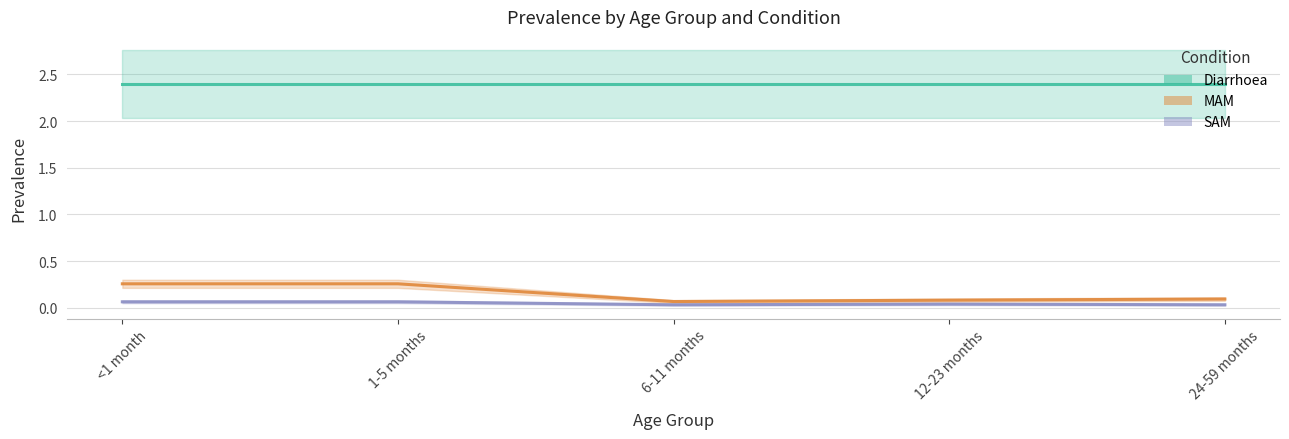

List the series in order of their peak value, lowest first.

SAM, MAM, Diarrhoea